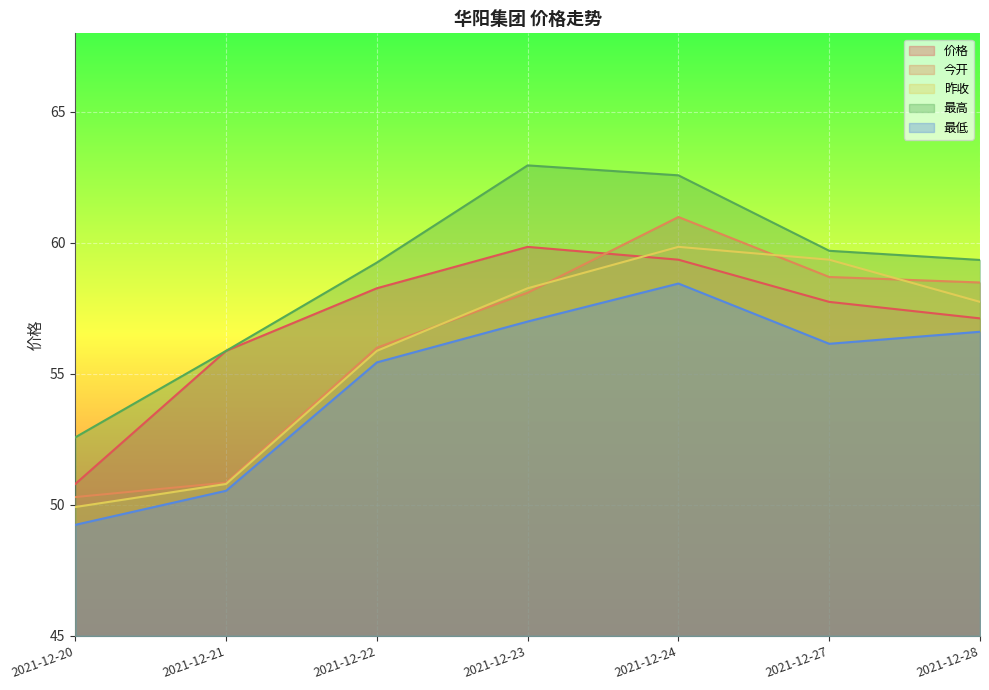

Rank the categories by 最高 value from highest to lowest.

2021-12-23, 2021-12-24, 2021-12-27, 2021-12-28, 2021-12-22, 2021-12-21, 2021-12-20